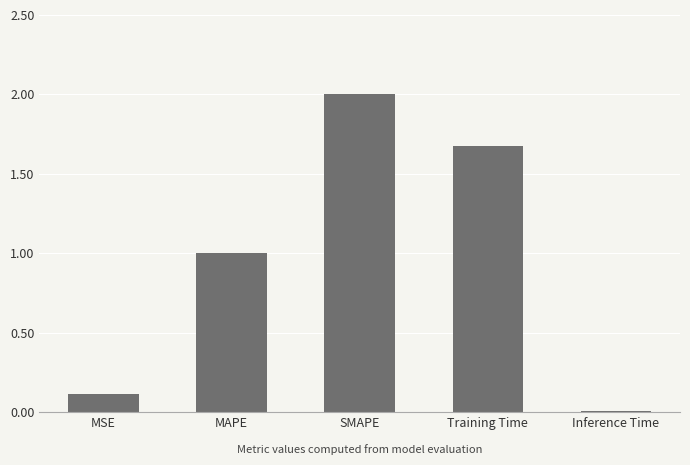

Where is the data nearest to the value 1?

MAPE